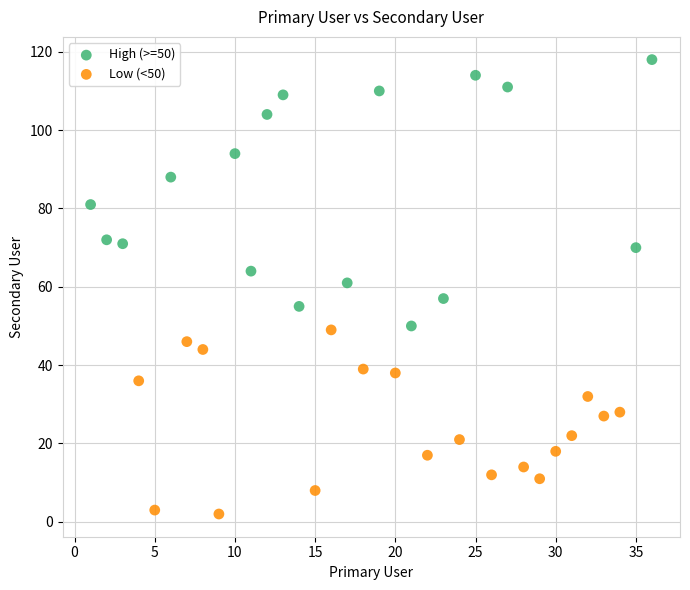

Which series contains the lowest Y value?

Low (<50)